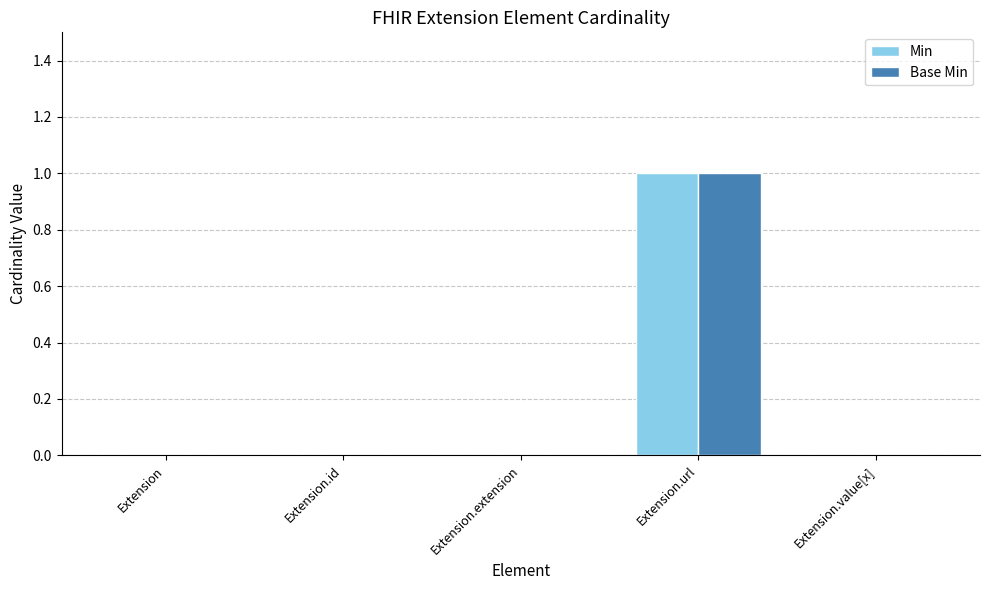

True or false: Base Min has a value of 0 at Extension.extension.

True